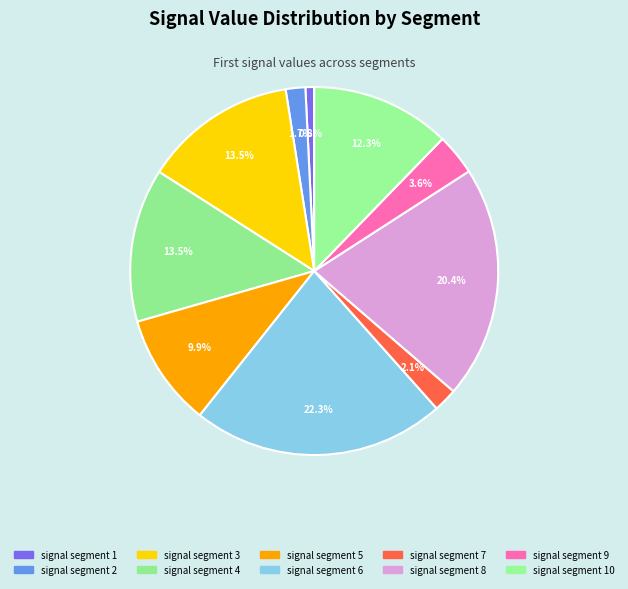

Is it true that signal segment 6 is 22% of the pie?

True